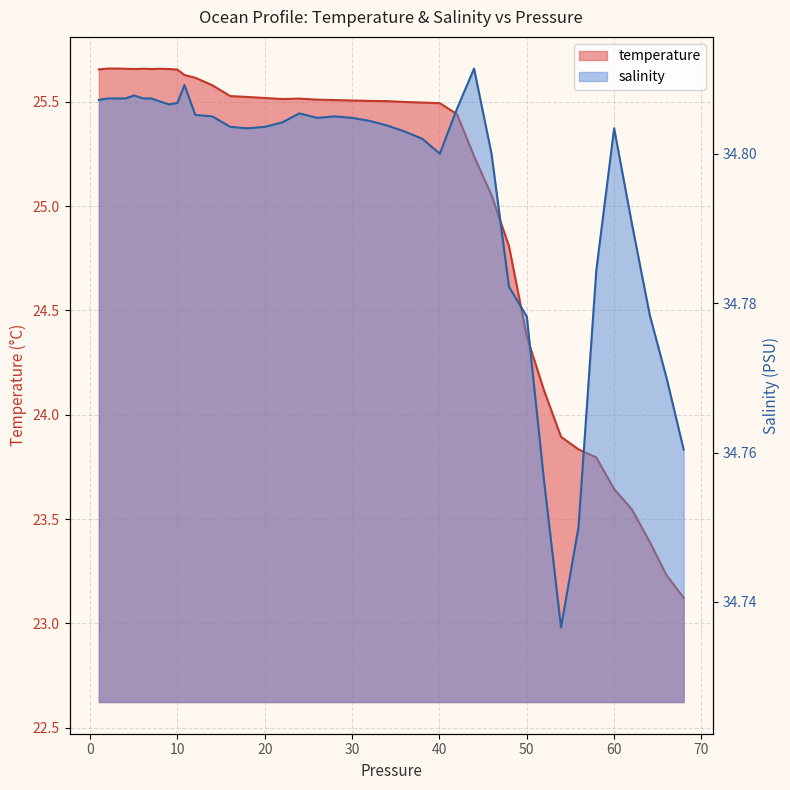

List the series in order of their overall mean, lowest first.

temperature, salinity